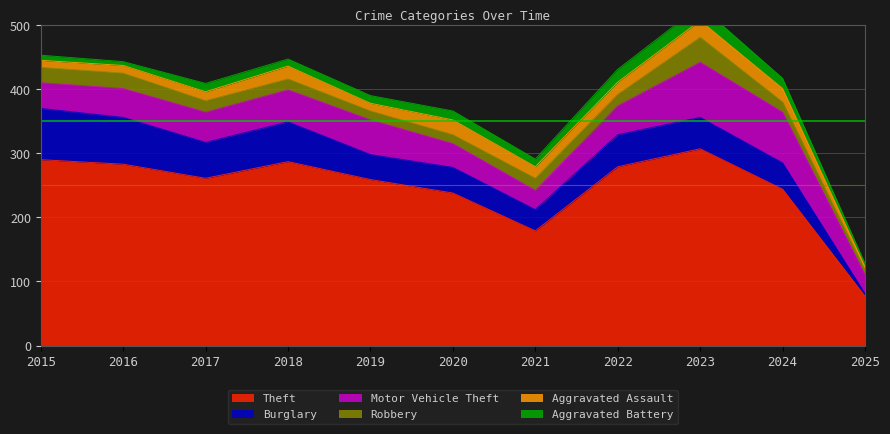

True or false: Motor Vehicle Theft has a value of 67 at 2016.

False